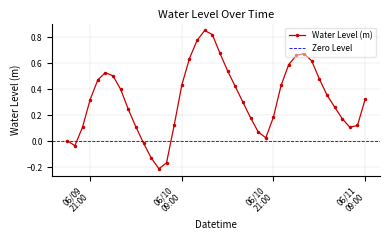

List the labels in order of value, largest first.

2023-06-10 12:00:00, 2023-06-10 13:00:00, 2023-06-10 11:00:00, 2023-06-10 14:00:00, 2023-06-11 01:00:00, 2023-06-11 00:00:00, 2023-06-10 10:00:00, 2023-06-11 02:00:00, 2023-06-10 23:00:00, 2023-06-10 15:00:00, 2023-06-09 23:00:00, 2023-06-10 00:00:00, 2023-06-11 03:00:00, 2023-06-09 22:00:00, 2023-06-10 09:00:00, 2023-06-10 22:00:00, 2023-06-10 16:00:00, 2023-06-10 01:00:00, 2023-06-11 04:00:00, 2023-06-11 09:00:00, 2023-06-09 21:00:00, 2023-06-10 17:00:00, 2023-06-11 05:00:00, 2023-06-10 02:00:00, 2023-06-10 21:00:00, 2023-06-10 18:00:00, 2023-06-11 06:00:00, 2023-06-10 08:00:00, 2023-06-11 08:00:00, 2023-06-10 03:00:00, 2023-06-09 20:00:00, 2023-06-11 07:00:00, 2023-06-10 19:00:00, 2023-06-10 20:00:00, 2023-06-09 18:00:00, 2023-06-10 04:00:00, 2023-06-09 19:00:00, 2023-06-10 05:00:00, 2023-06-10 07:00:00, 2023-06-10 06:00:00